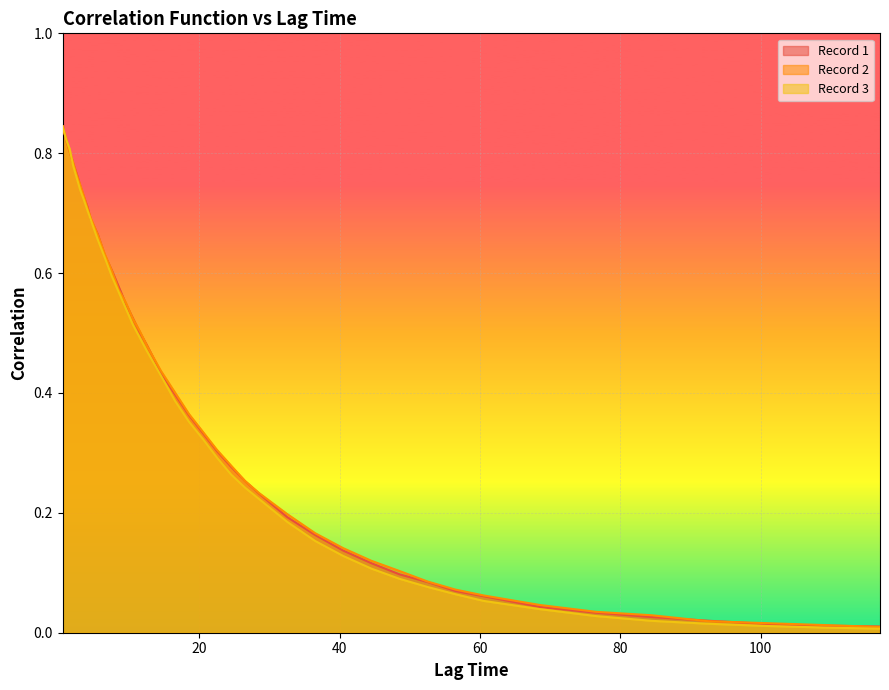

Reading right to left, what are all the values shown in this chart?

Record 1: 0.0	0.0	0.0	0.0	0.0	0.0	0.0	0.1	0.1	0.1	0.1	0.1	0.1	0.2	0.2	0.2	0.3	0.3	0.3	0.3	0.4	0.4	0.4	0.5	0.5	0.5	0.5	0.6	0.6	0.6	0.7	0.7	0.7	0.7	0.7	0.8	0.8	0.8	0.8	0.8
Record 2: 0.0	0.0	0.0	0.0	0.0	0.0	0.0	0.1	0.1	0.1	0.1	0.1	0.1	0.2	0.2	0.2	0.3	0.3	0.3	0.3	0.4	0.4	0.4	0.5	0.5	0.5	0.6	0.6	0.6	0.6	0.7	0.7	0.7	0.7	0.7	0.8	0.8	0.8	0.8	0.8
Record 3: 0.0	0.0	0.0	0.0	0.0	0.0	0.0	0.1	0.1	0.1	0.1	0.1	0.1	0.2	0.2	0.2	0.2	0.3	0.3	0.3	0.4	0.4	0.4	0.5	0.5	0.5	0.5	0.6	0.6	0.6	0.7	0.7	0.7	0.7	0.7	0.8	0.8	0.8	0.8	0.8